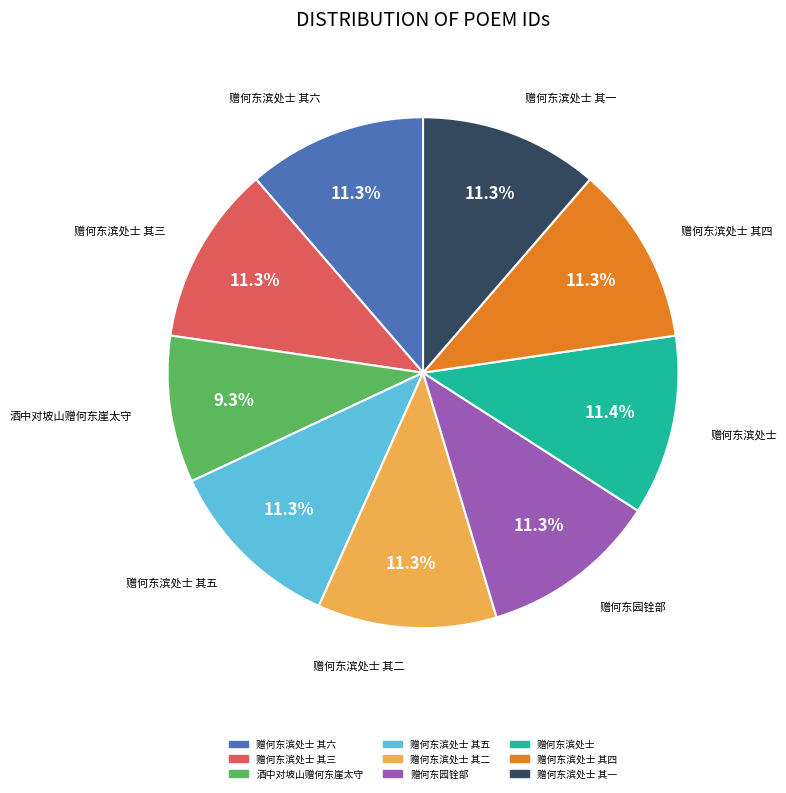

Count the number of slices in the pie.

9